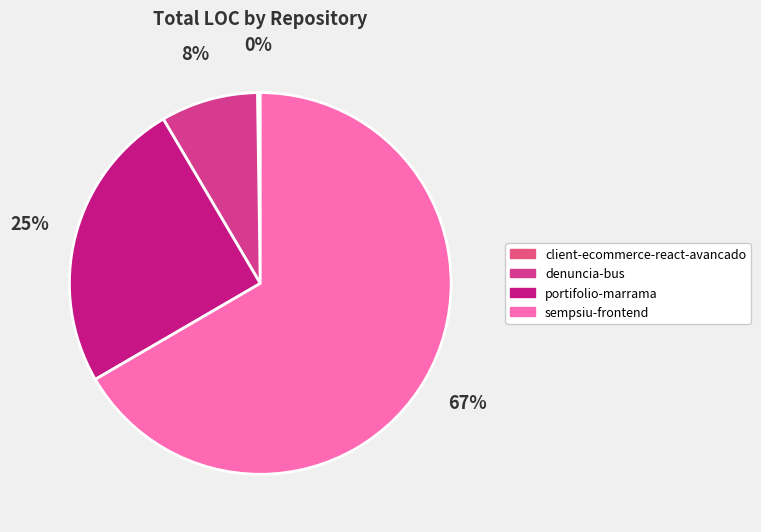

To the nearest percent, what is the average slice percentage?

25%